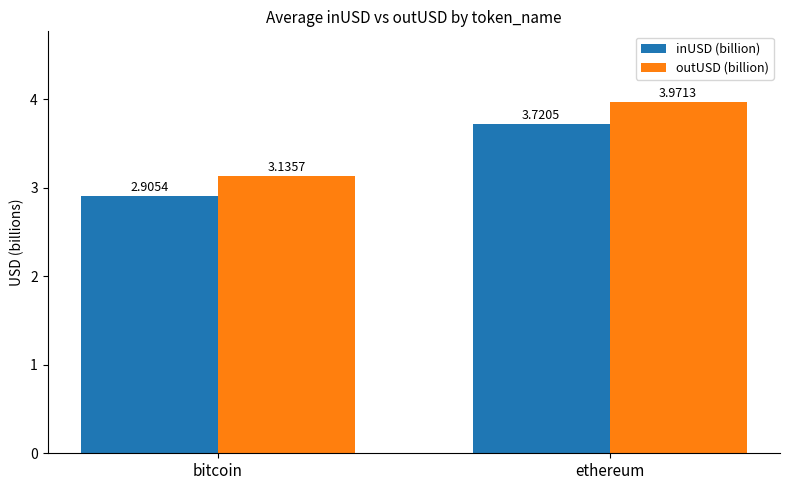

What is the average value of the outUSD (billion) series?

3.6